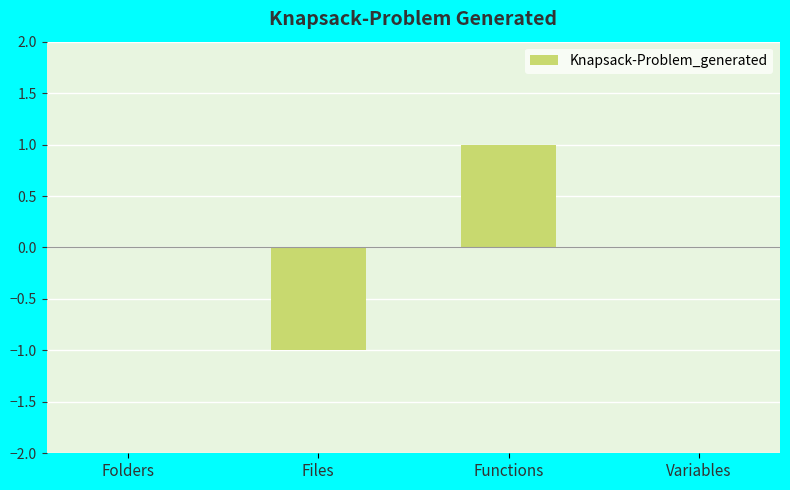

Are the bars grouped side by side (vs. stacked)?

No